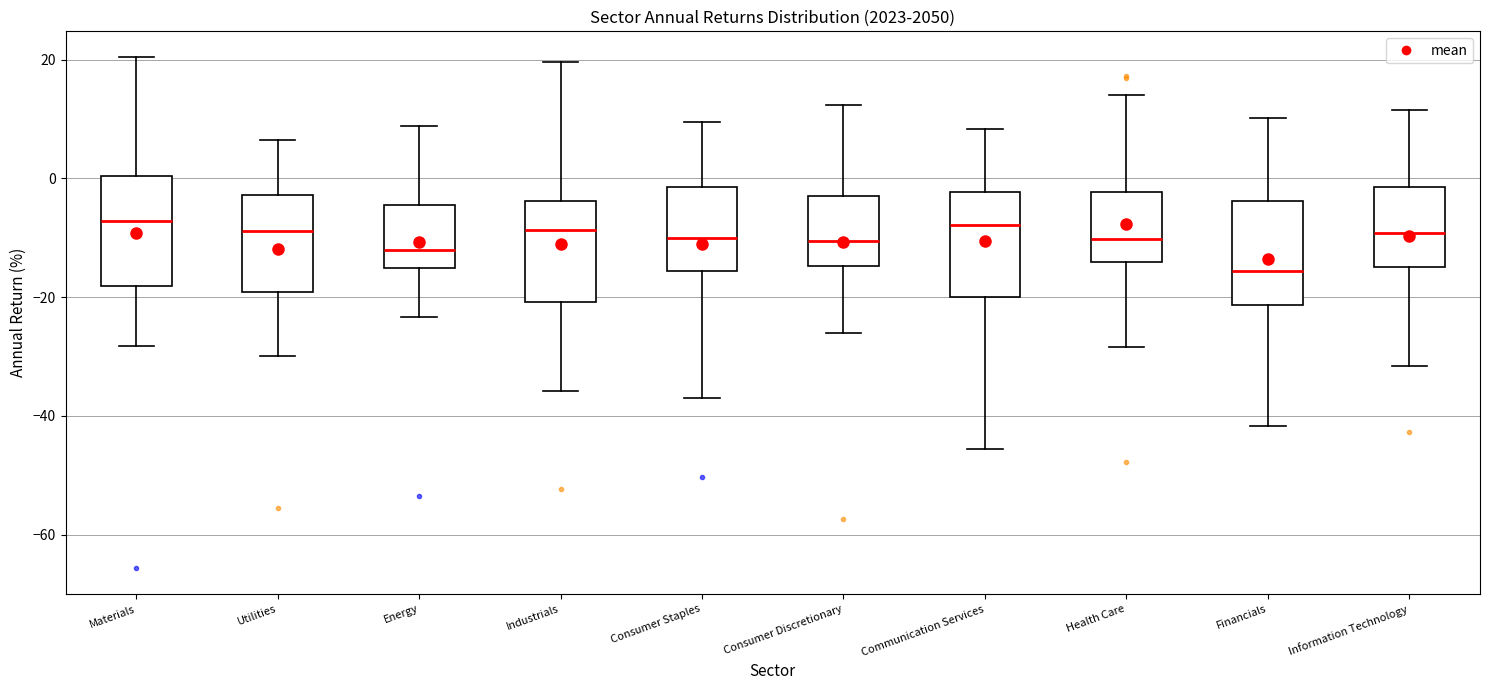

Reading left to right, read every box against the y-axis: the position of its median line, the range the box covers, and the ends of its whiskers. The values are not printed on the chart, so give them approximately, as read against the axis.

Materials: median -8, box -18 to 0, whiskers -28 to 20
Utilities: median -8, box -20 to -2, whiskers -30 to 6
Energy: median -12, box -16 to -4, whiskers -24 to 8
Industrials: median -8, box -20 to -4, whiskers -36 to 20
Consumer Staples: median -10, box -16 to -2, whiskers -36 to 10
Consumer Discretionary: median -10, box -14 to -4, whiskers -26 to 12
Communication Services: median -8, box -20 to -2, whiskers -46 to 8
Health Care: median -10, box -14 to -2, whiskers -28 to 14
Financials: median -16, box -22 to -4, whiskers -42 to 10
Information Technology: median -10, box -16 to -2, whiskers -32 to 12